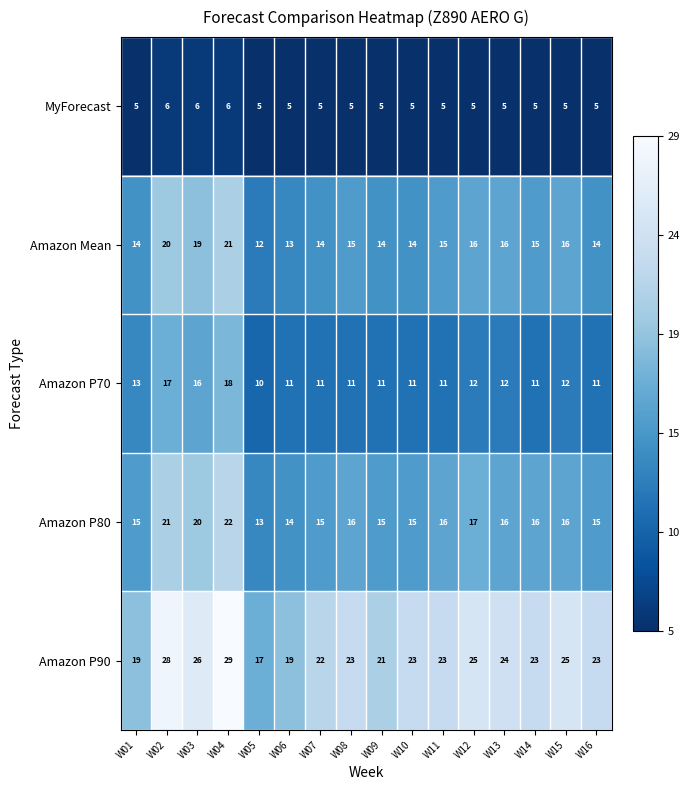

At which label does Amazon P80 reach its peak?

W04